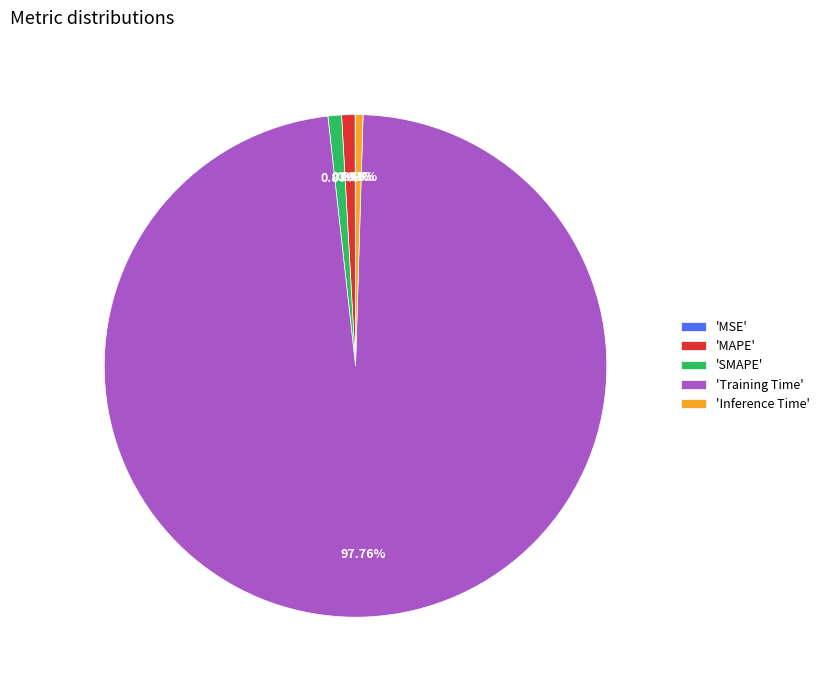

Which slice represents more than half of the pie?

'Training Time'